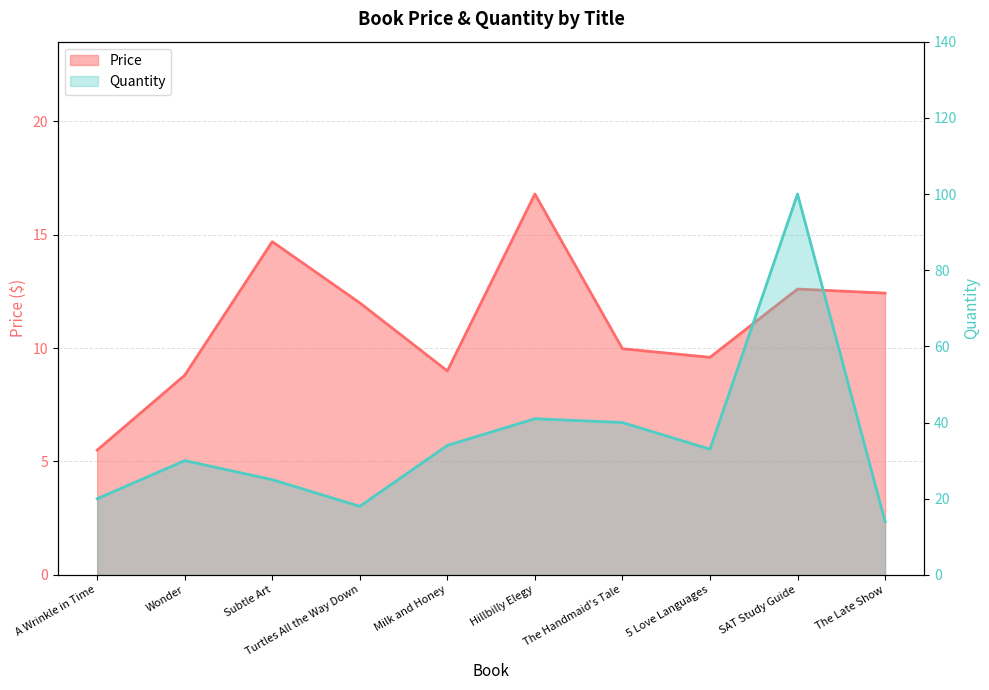

What is the label of the 3rd point from the left?

Subtle Art